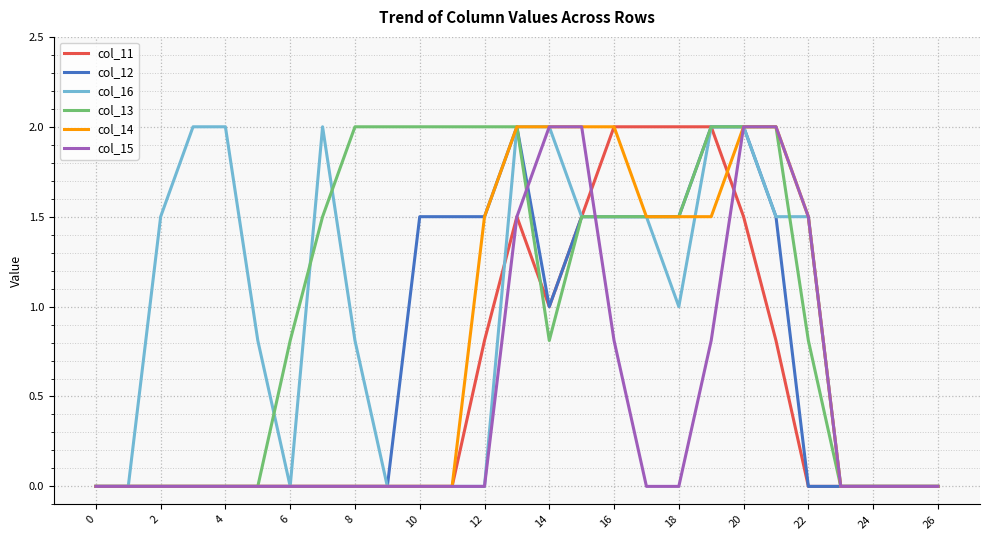

What is the greatest value displayed?

2.0